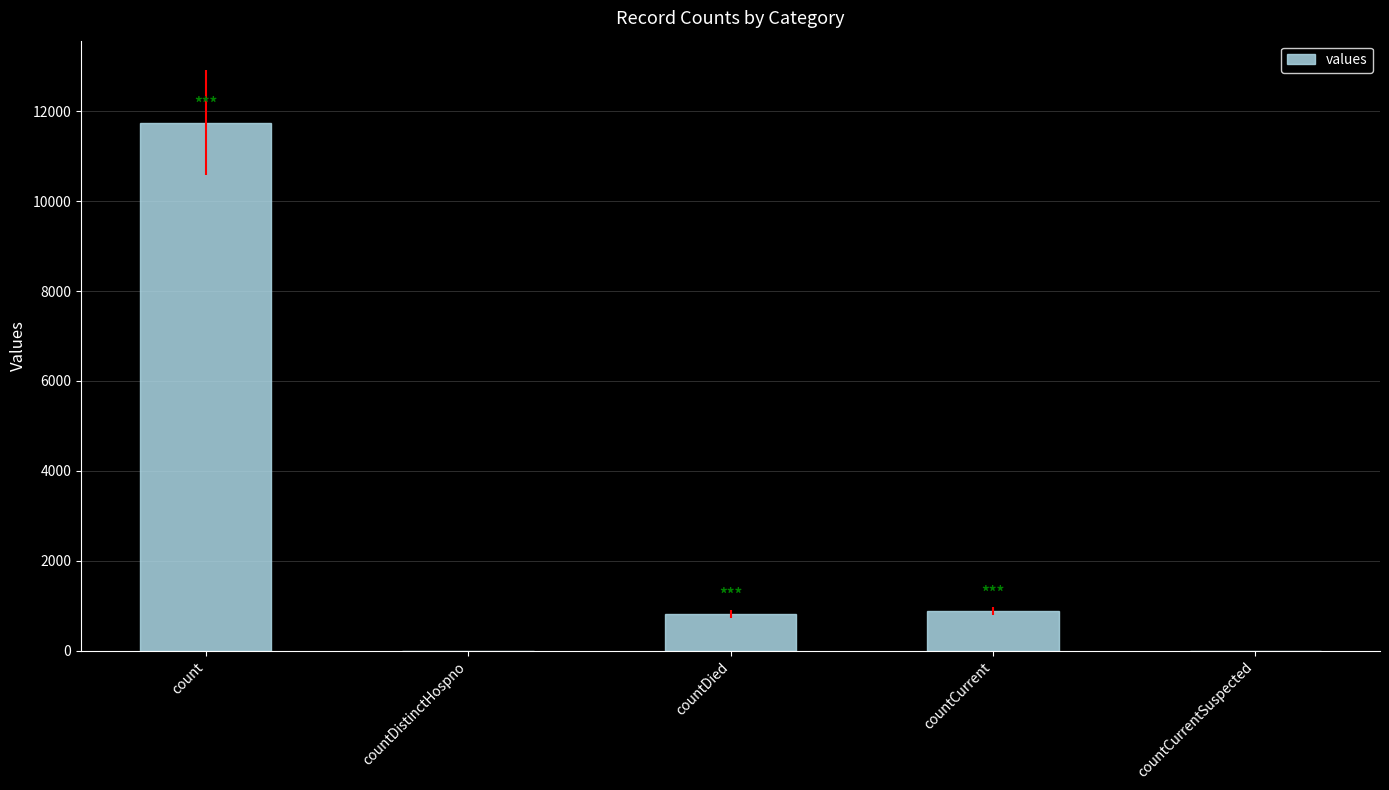

Between countCurrent and countCurrentSuspected, which is larger?

countCurrent